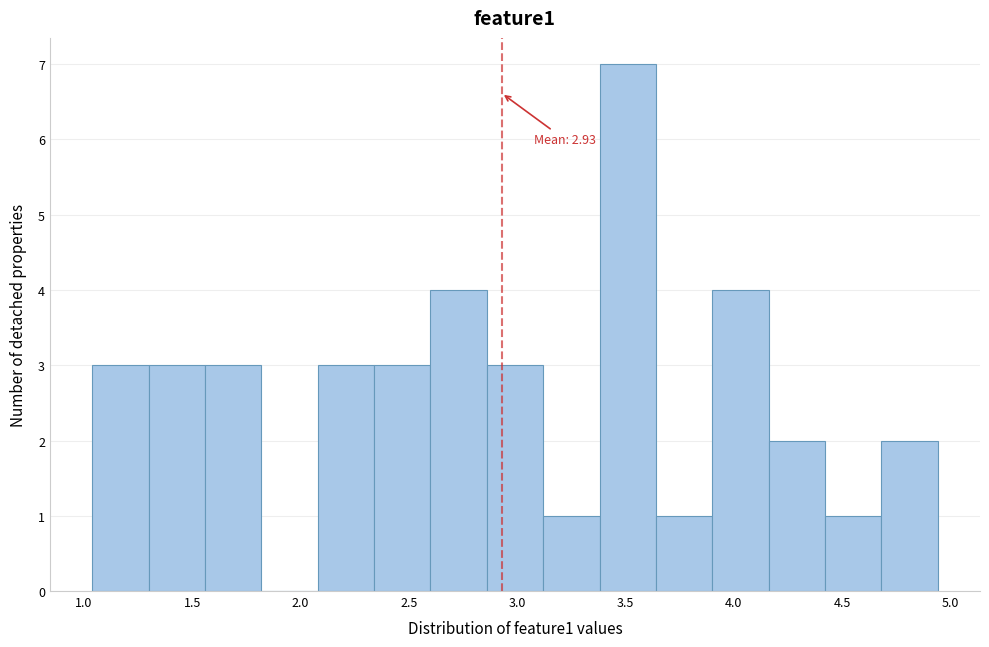

Over which range of the x-axis is the bar tallest?

3.40 to 3.65